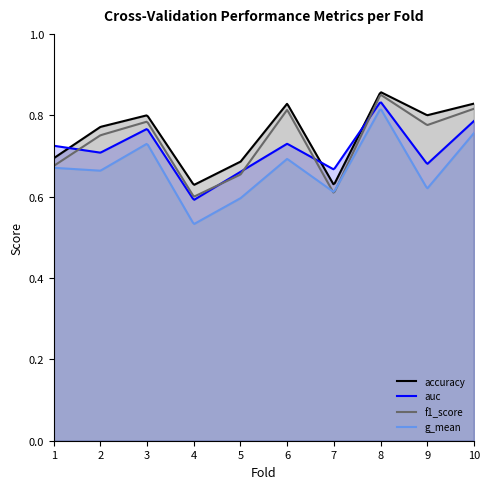

Is it true that f1_score equals 0.8 at 6?

True